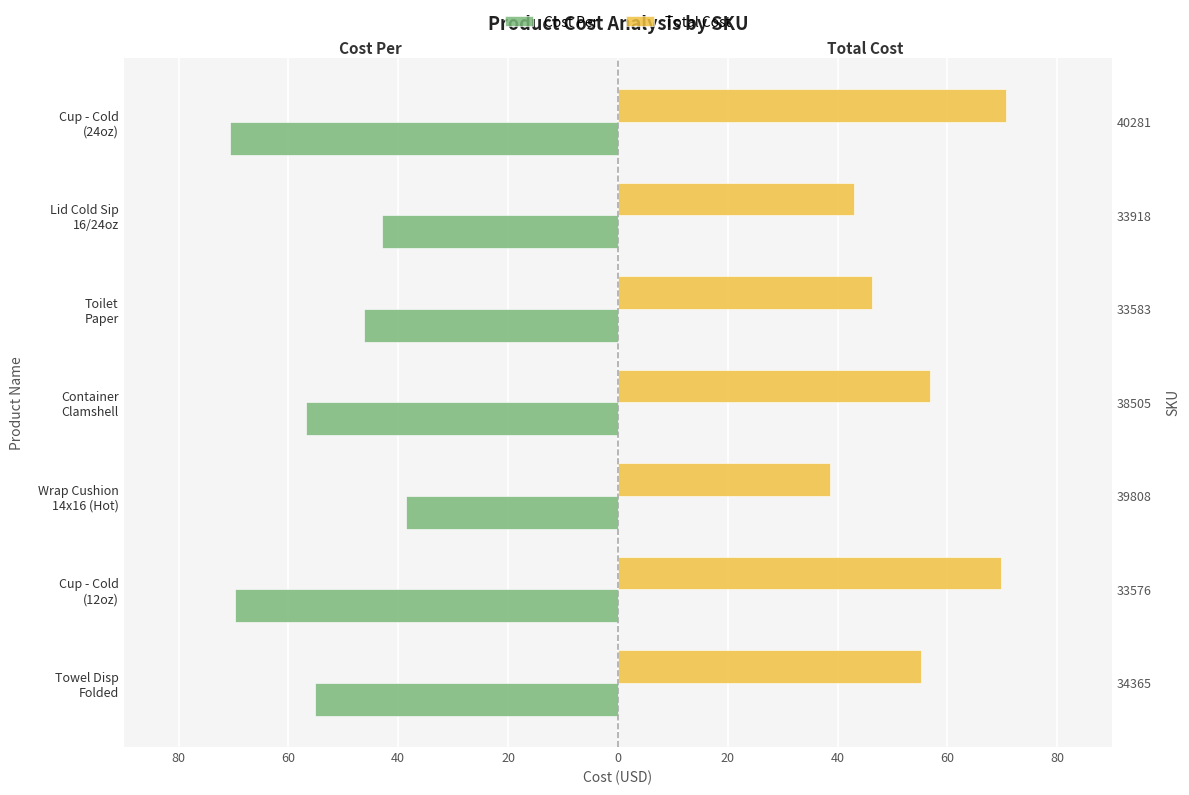

How many bars are there in each group?

2